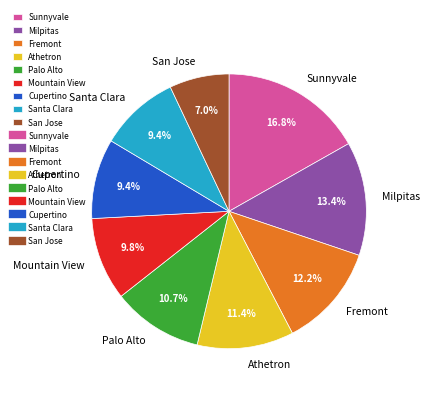

The Sunnyvale slice represents 5% of the pie. True or false?

False